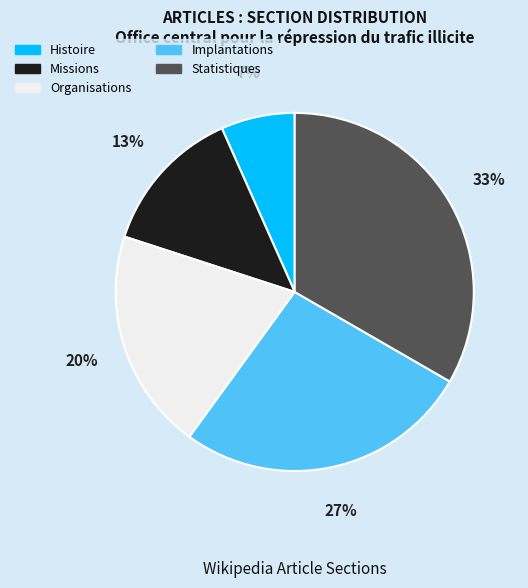

Do Missions and Organisations together represent more than half of the pie?

No